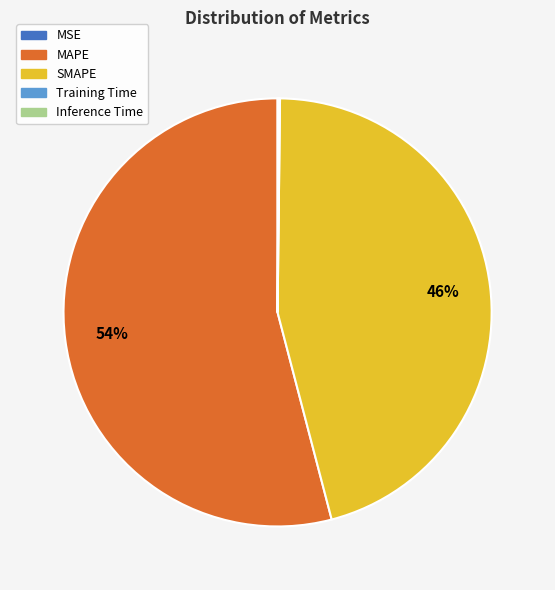

The SMAPE slice represents 39% of the pie. True or false?

False